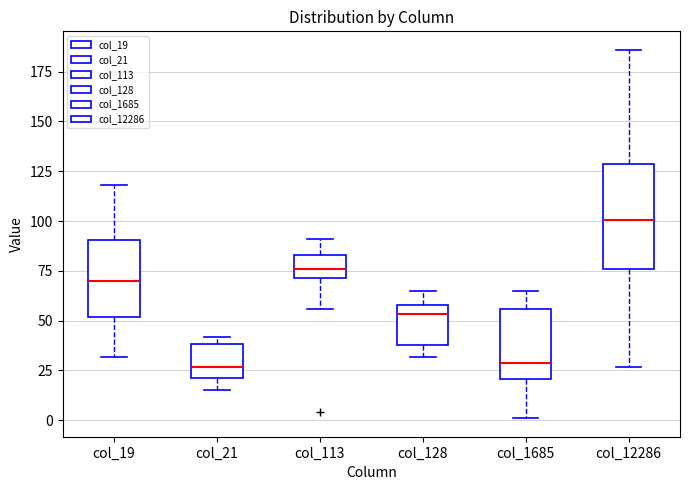

Reading left to right, read every box against the y-axis: the position of its median line, the range the box covers, and the ends of its whiskers. The values are not printed on the chart, so give them approximately, as read against the axis.

col_19: median 70, box 50 to 90, whiskers 30 to 120
col_21: median 25, box 20 to 40, whiskers 15 to 40 (just above the box's upper edge)
col_113: median 75, box 70 to 85, whiskers 55 to 90
col_128: median 55, box 40 to 60, whiskers 30 to 65
col_1685: median 30, box 20 to 55, whiskers 0 to 65
col_12286: median 100, box 75 to 130, whiskers 25 to 185